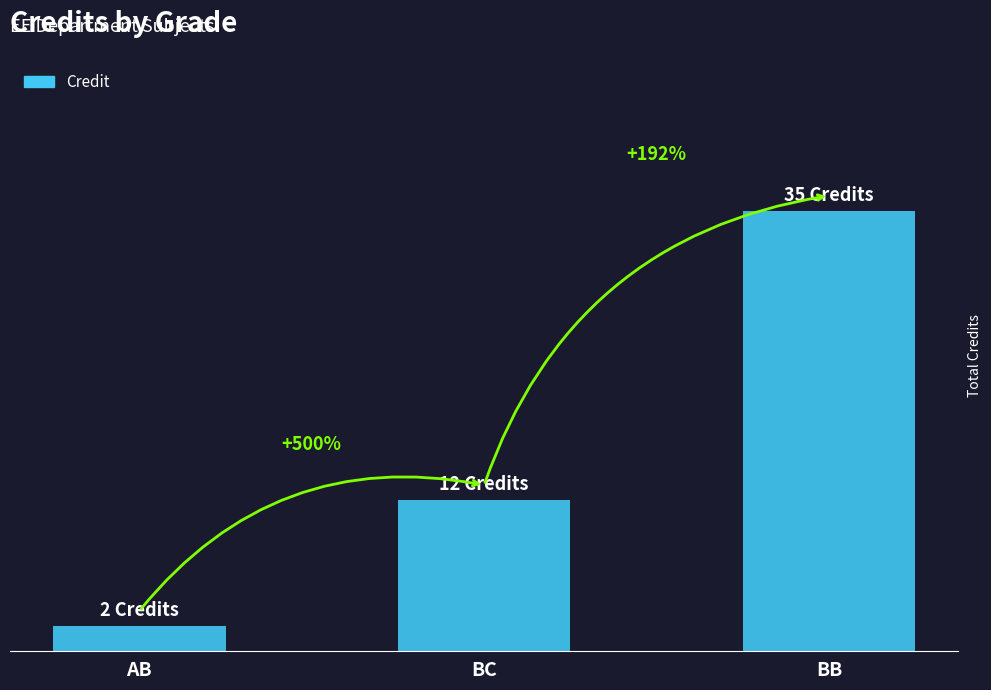

The chart shows a value of 52 at BB. True or false?

False